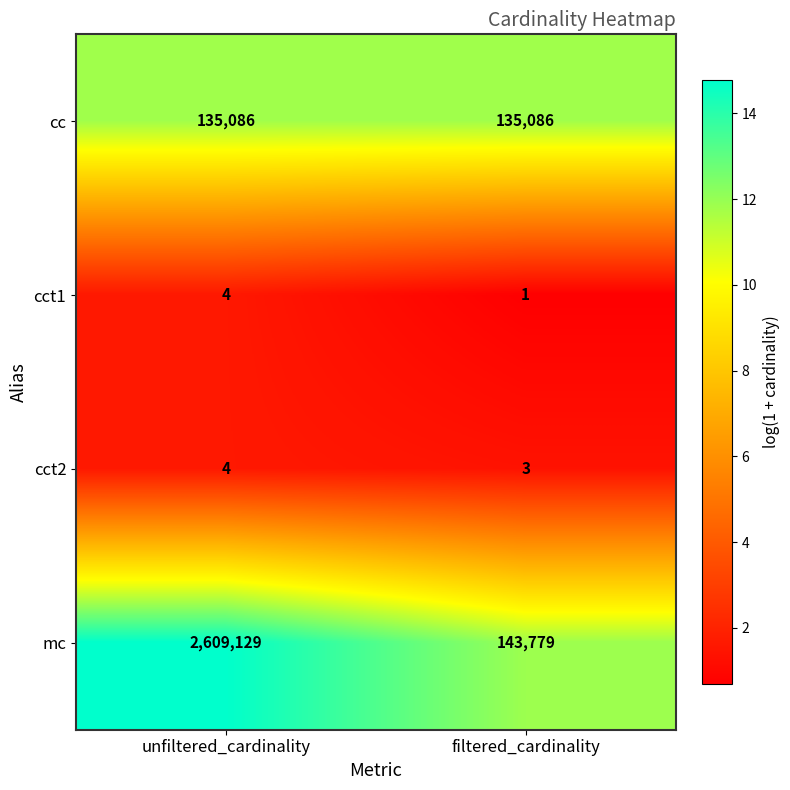

At filtered_cardinality, list the series in order from smallest to largest.

cct1, cct2, cc, mc